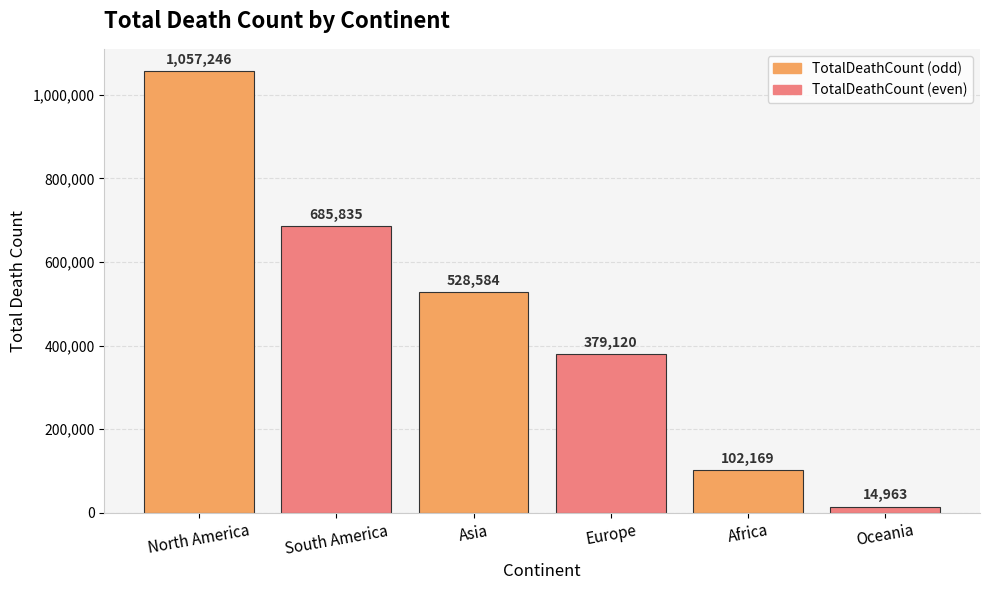

True or false: the data shows 685835 at South America.

True